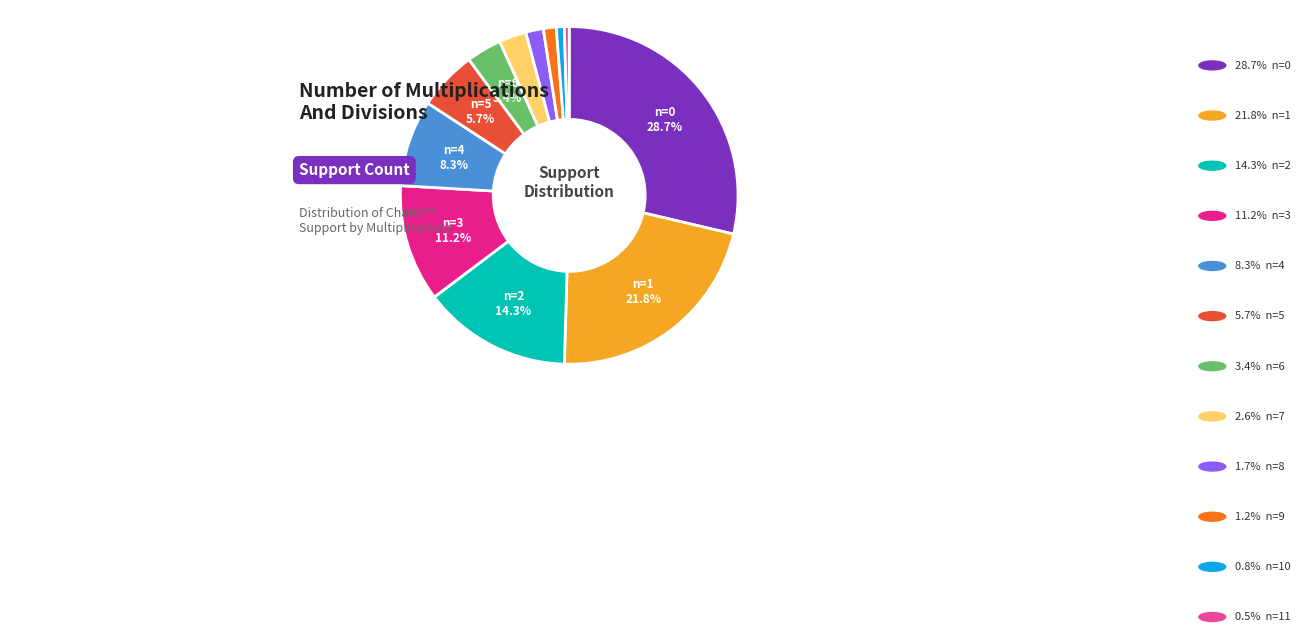

How many slices are in this pie chart?

12